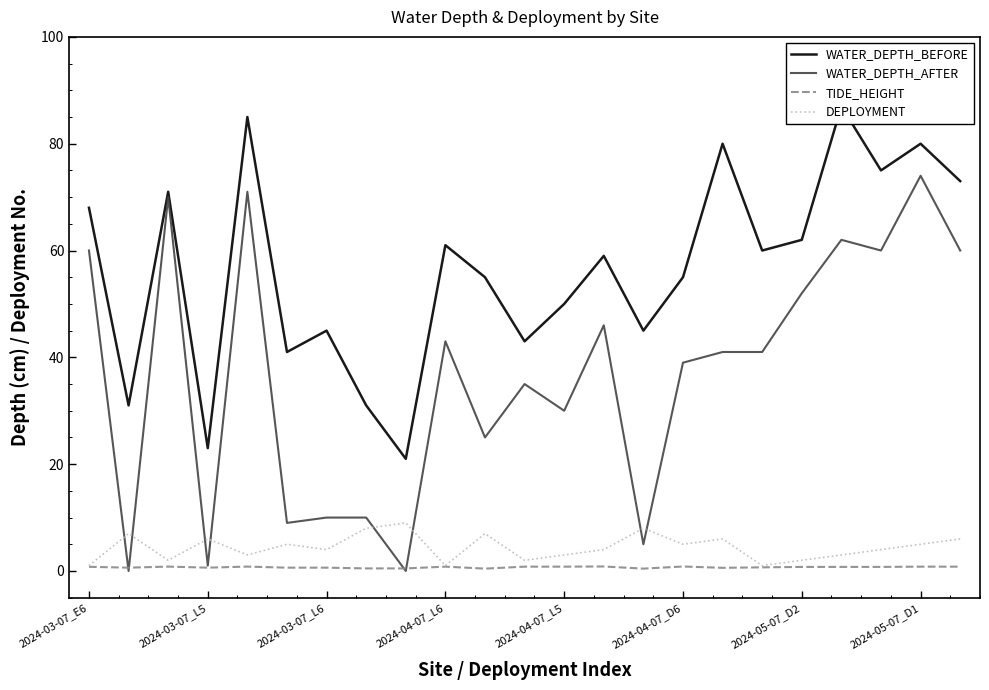

What is the maximum value shown in the chart?

87.0